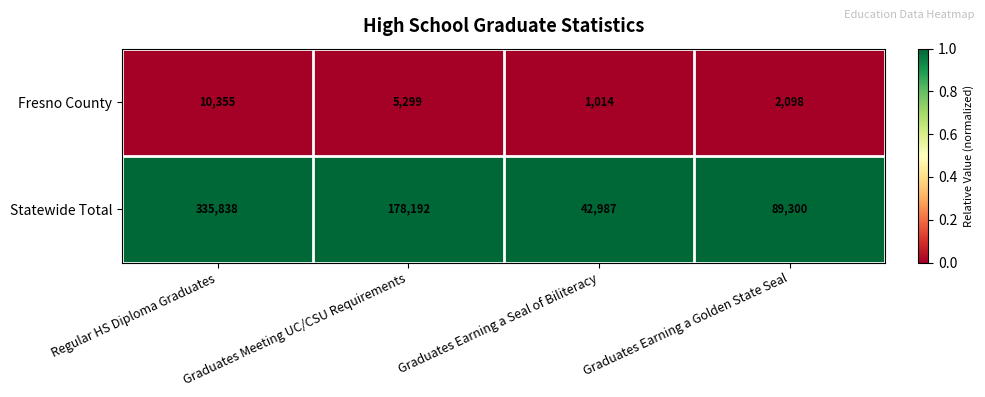

Count the number of categories in the chart.

4